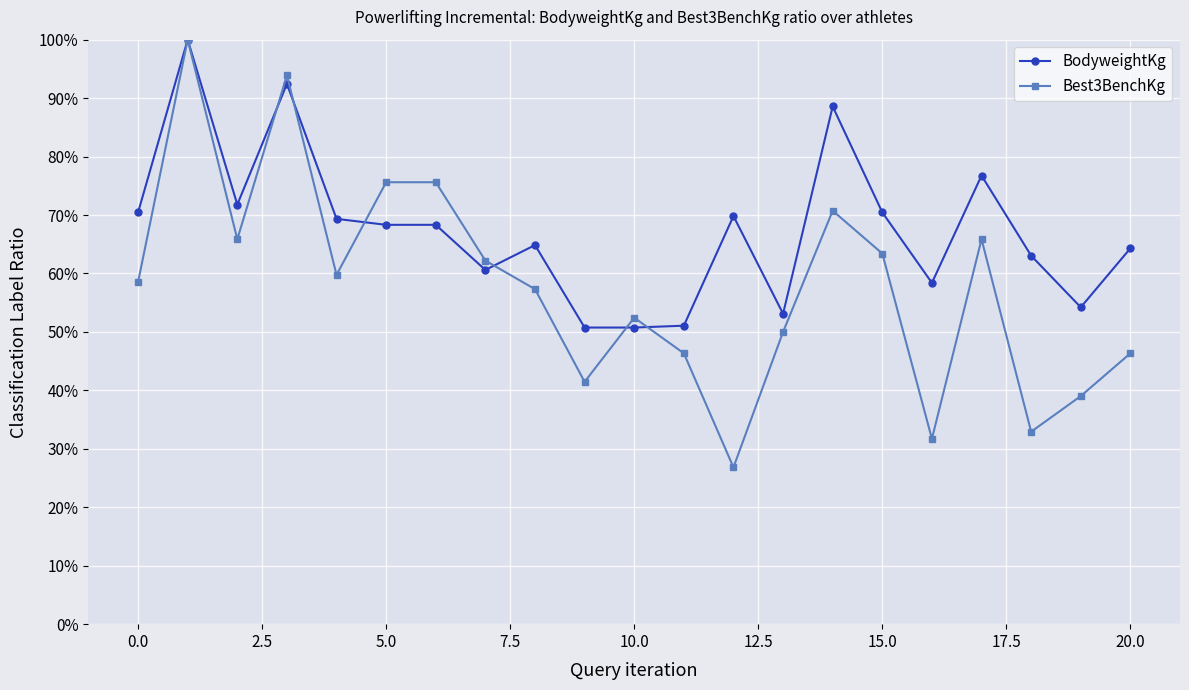

Rank the series by their average value, from highest to lowest.

BodyweightKg, Best3BenchKg